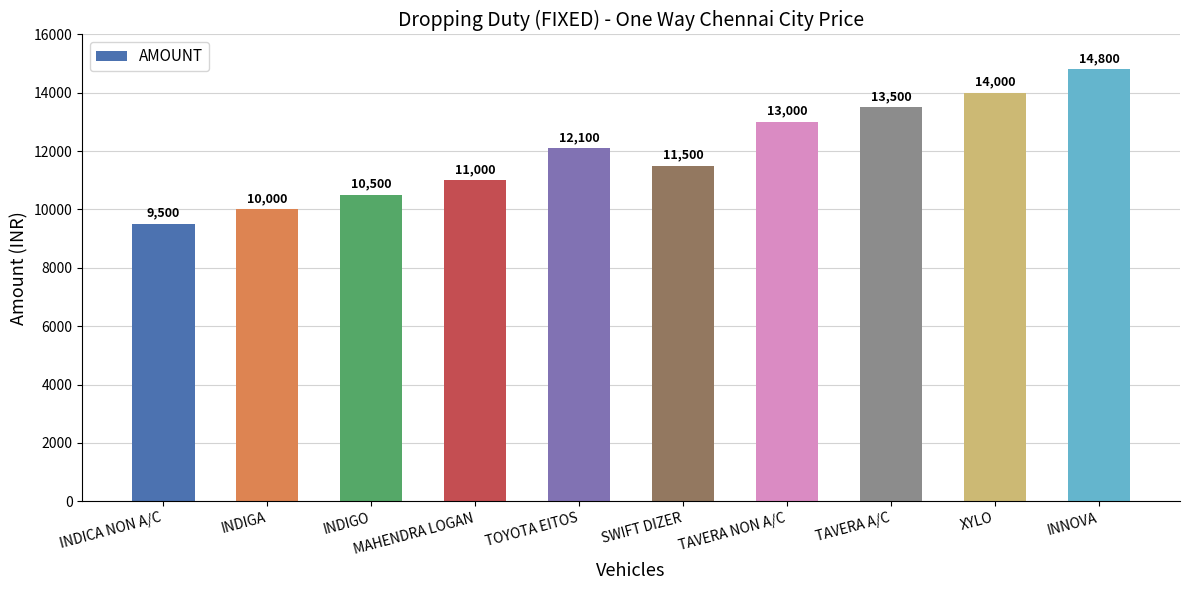

What is the label of the 1st bar from the left?

INDICA NON A/C